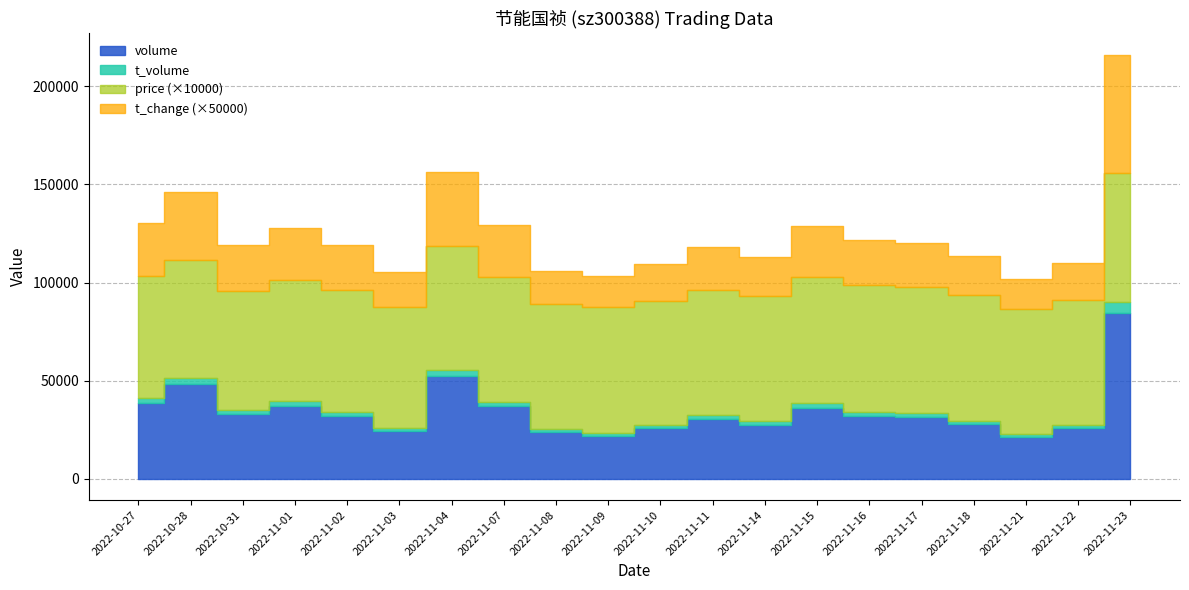

At which label is price closest to 6?

2022-10-28